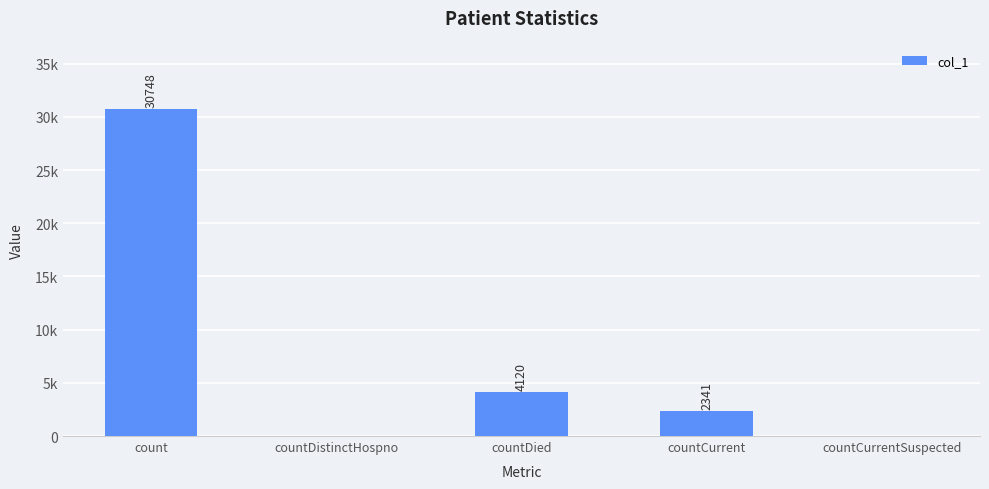

What is the difference between the values at count and countDistinctHospno?

30748